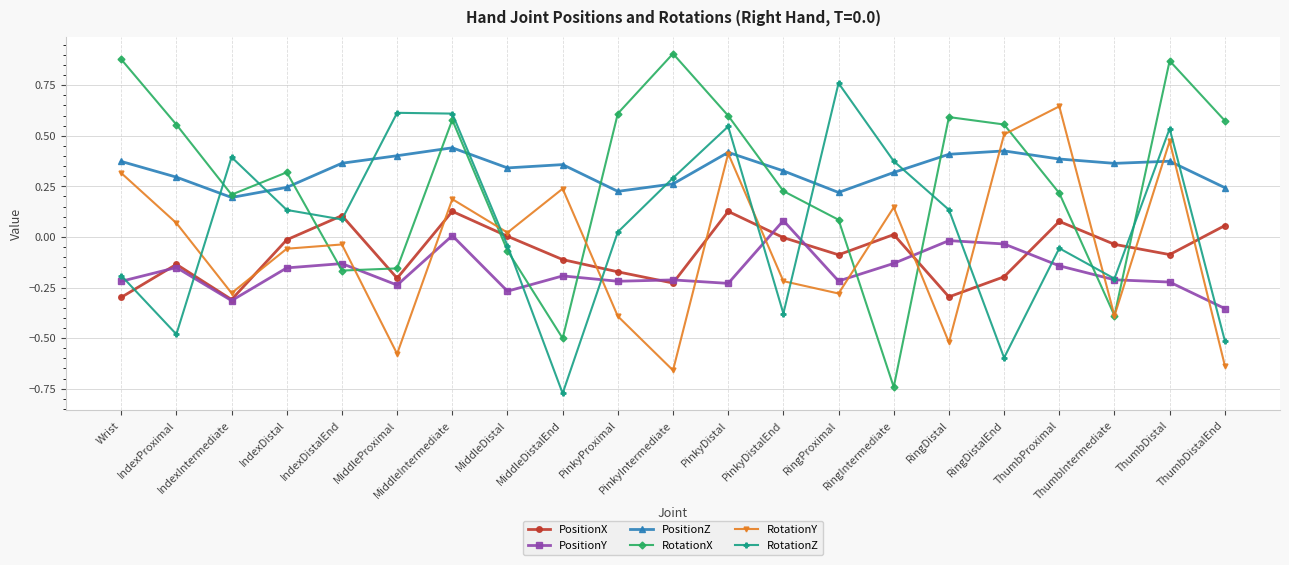

Where is the first local minimum for RotationZ?

IndexProximal